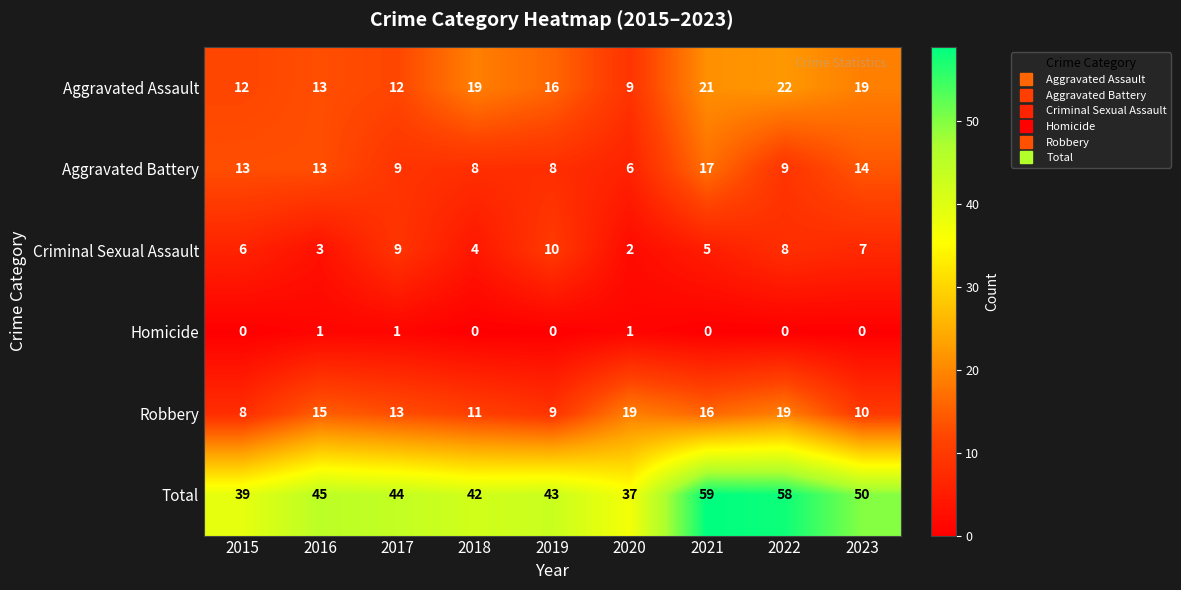

What is the sum of all Robbery values?

120